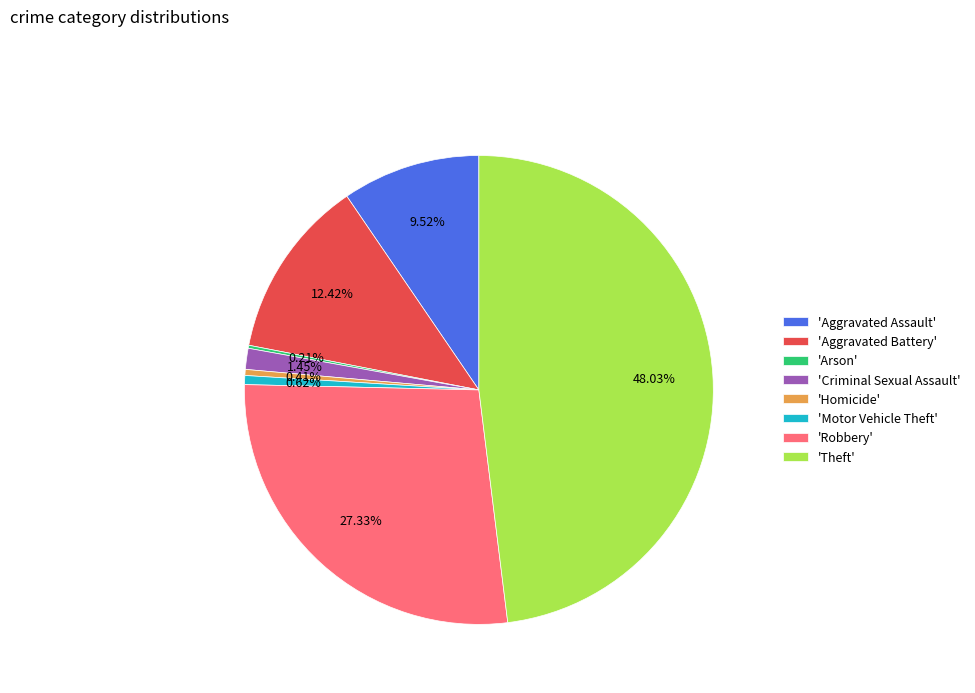

Combined, do 'Criminal Sexual Assault' and 'Homicide' account for over 50%?

No